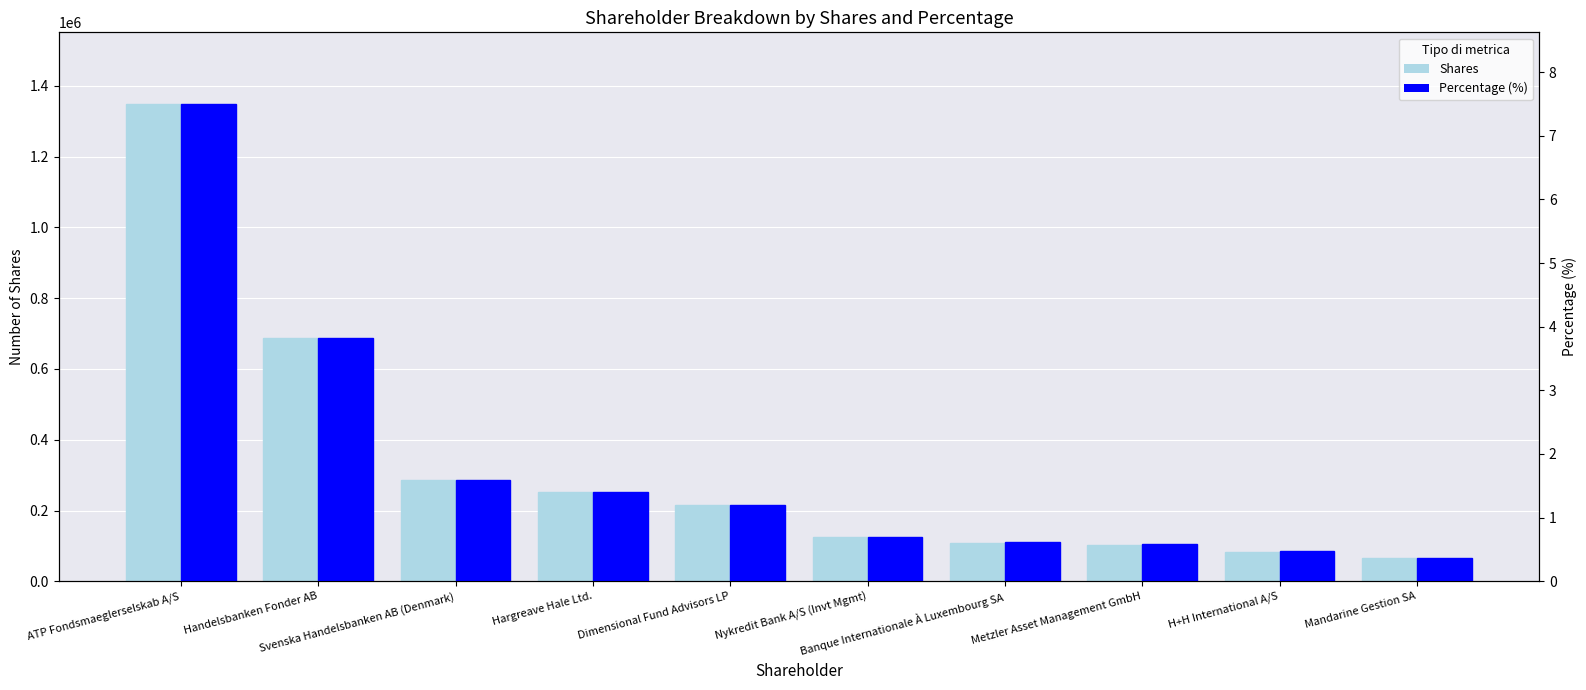

What is the label of the 4th bar from the left?

Hargreave Hale Ltd.